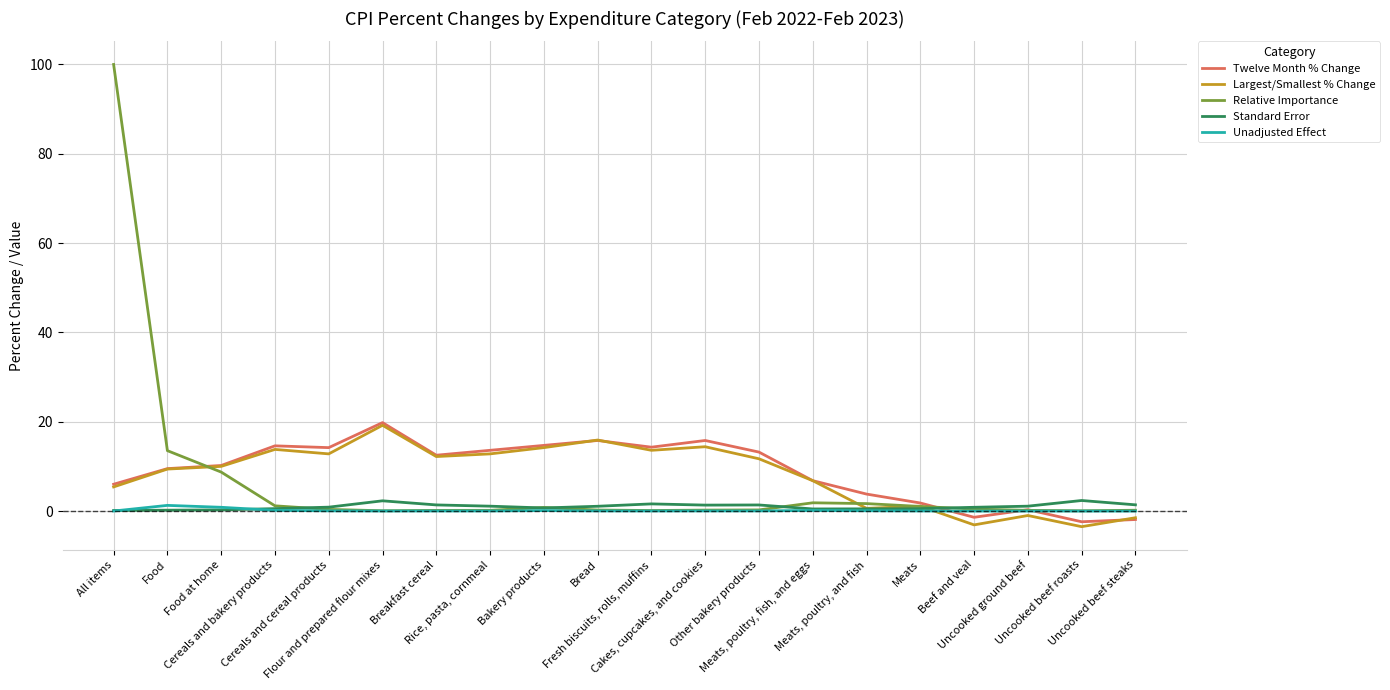

At how many categories does at least one series exceed 43?

1